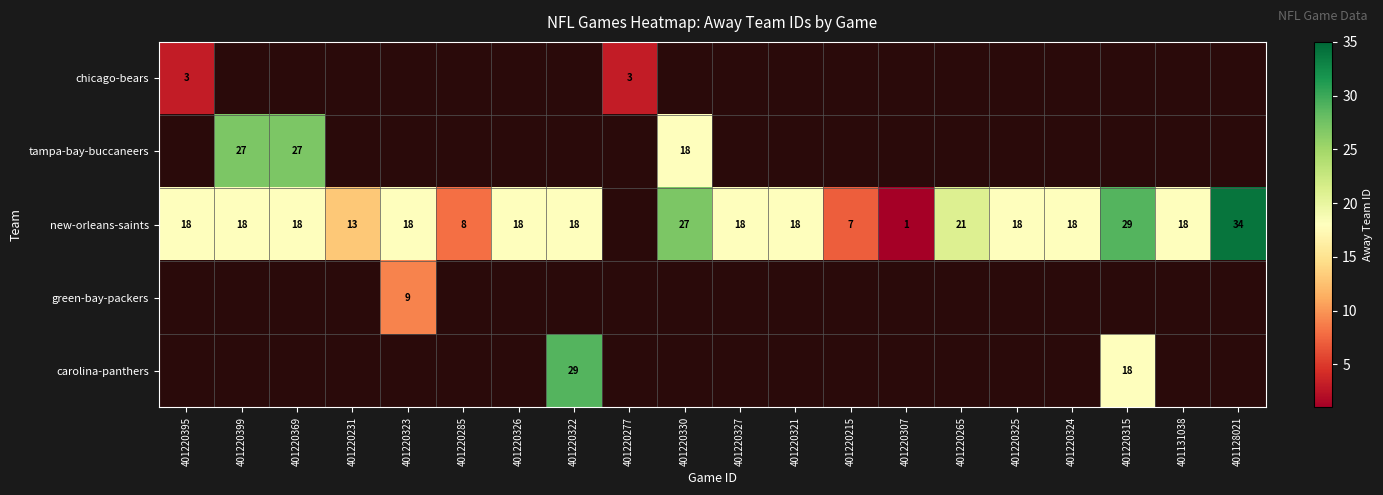

Between 401220315 and 401220323, which is larger?

401220323